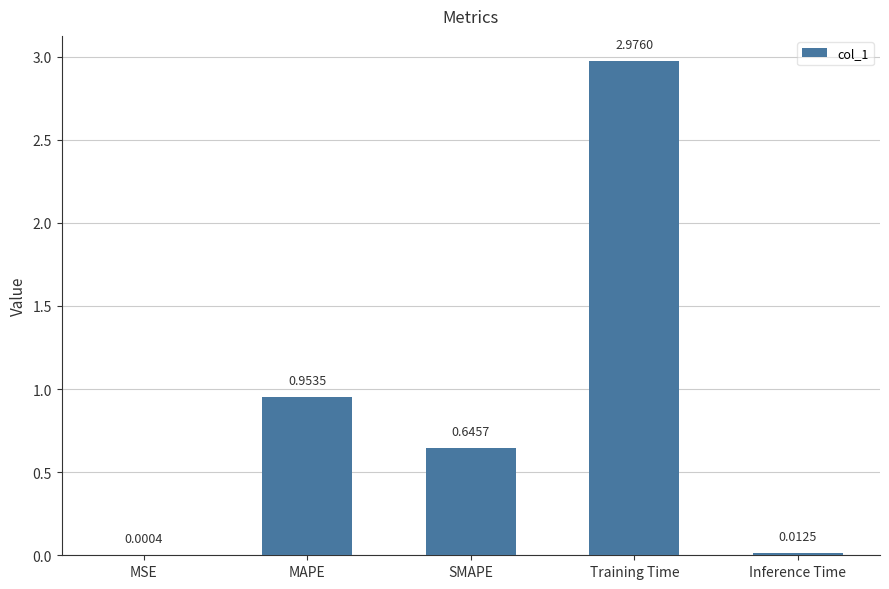

Between MSE and Training Time, which is larger?

Training Time